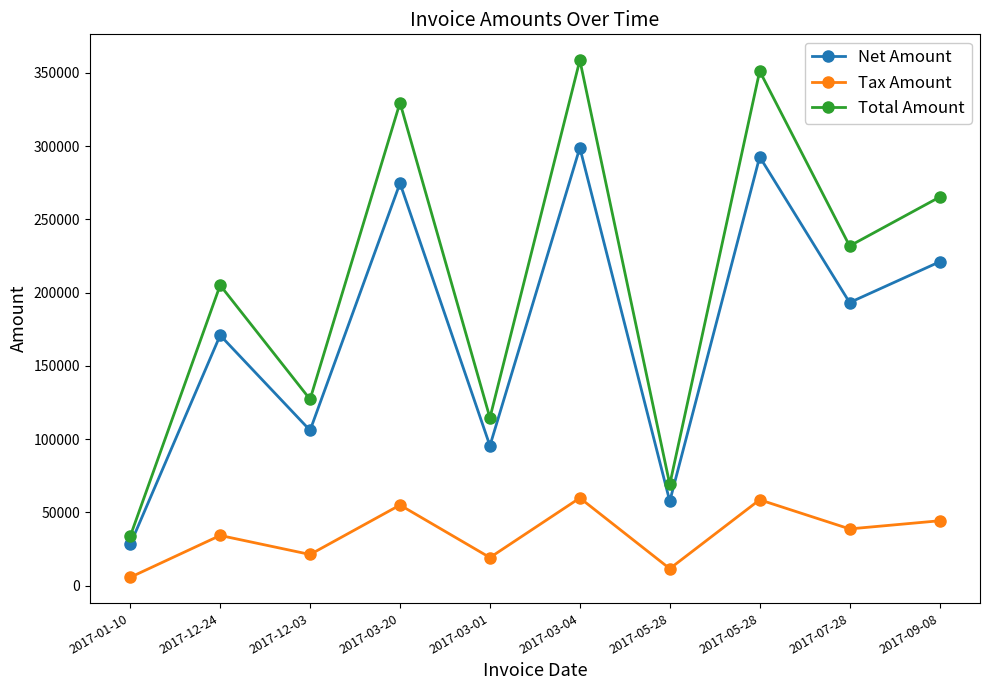

At which category does the chart reach its minimum across all series?

2017-01-10